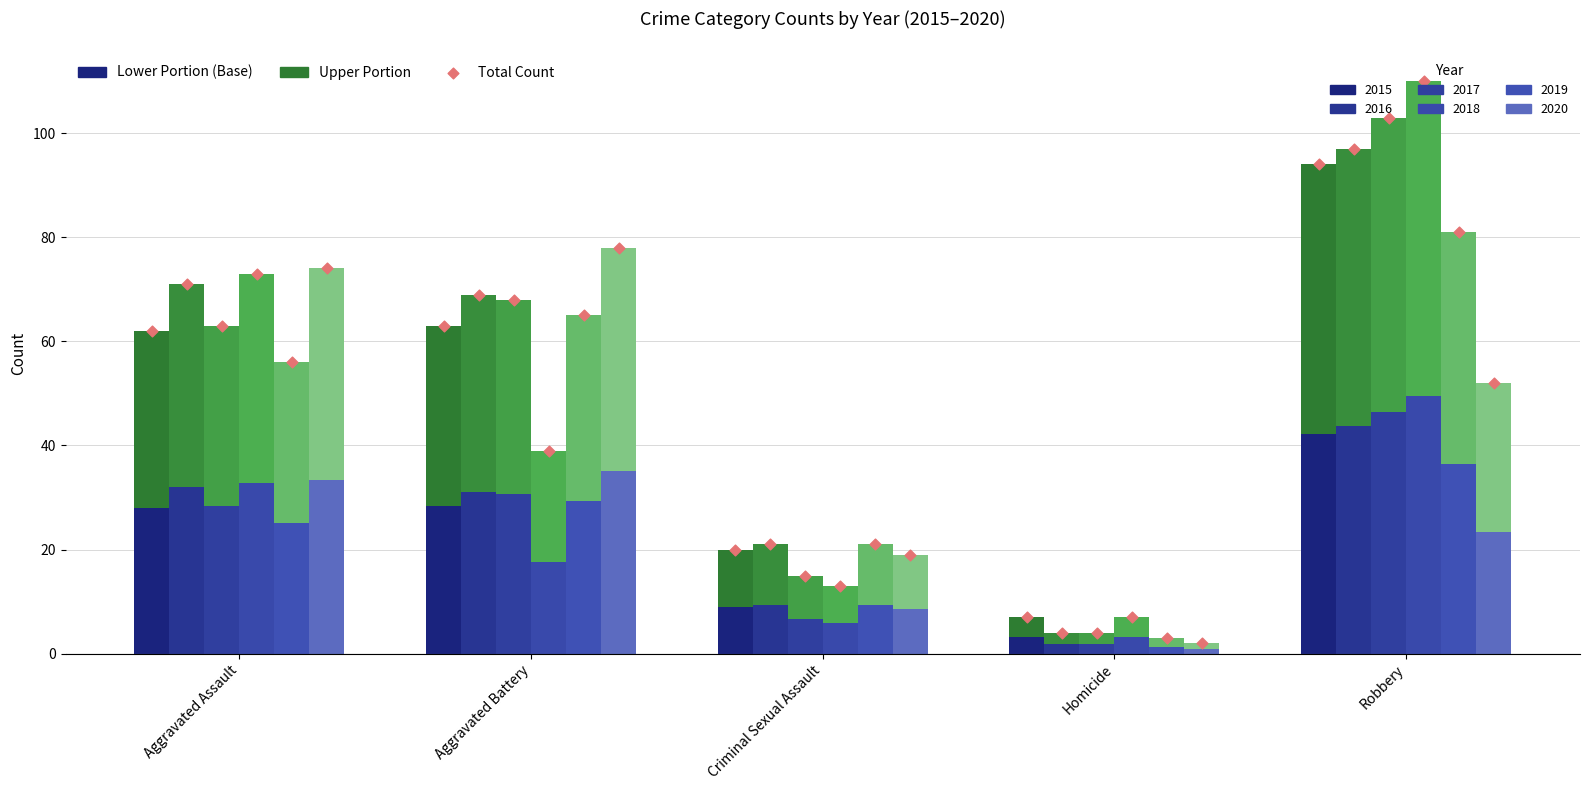

Which series has the largest Y range (max minus min)?

2015 (upper)